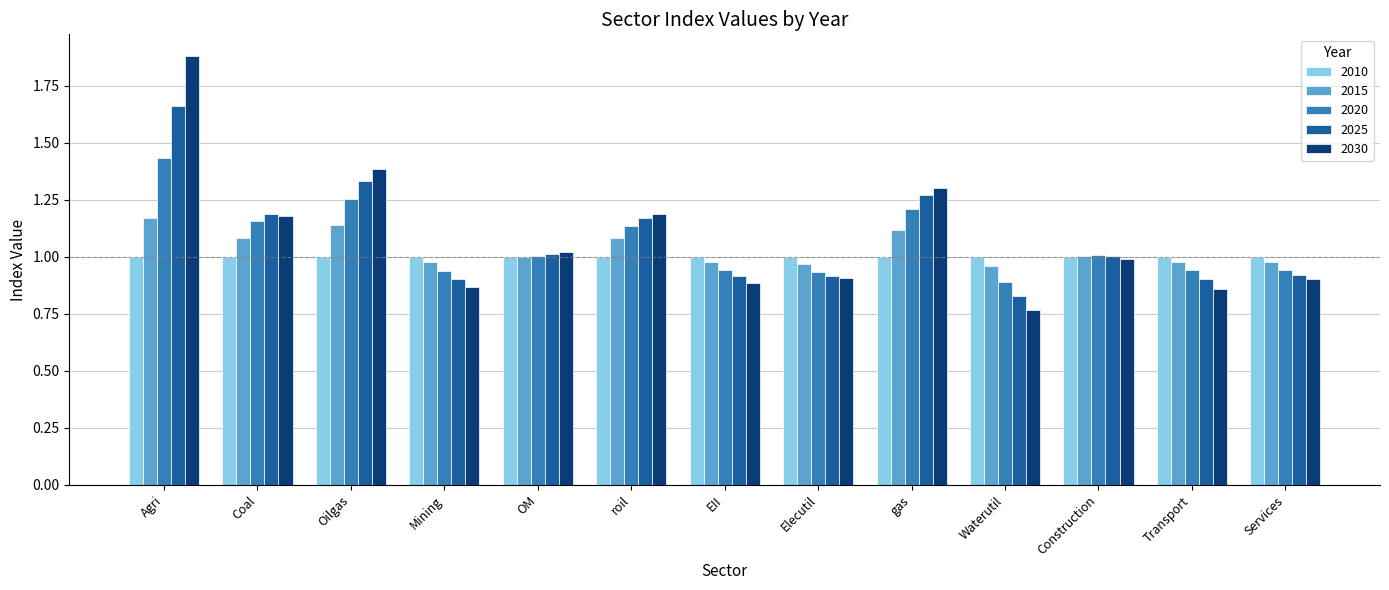

What are all the series names shown in the legend?

2010, 2015, 2020, 2025, 2030